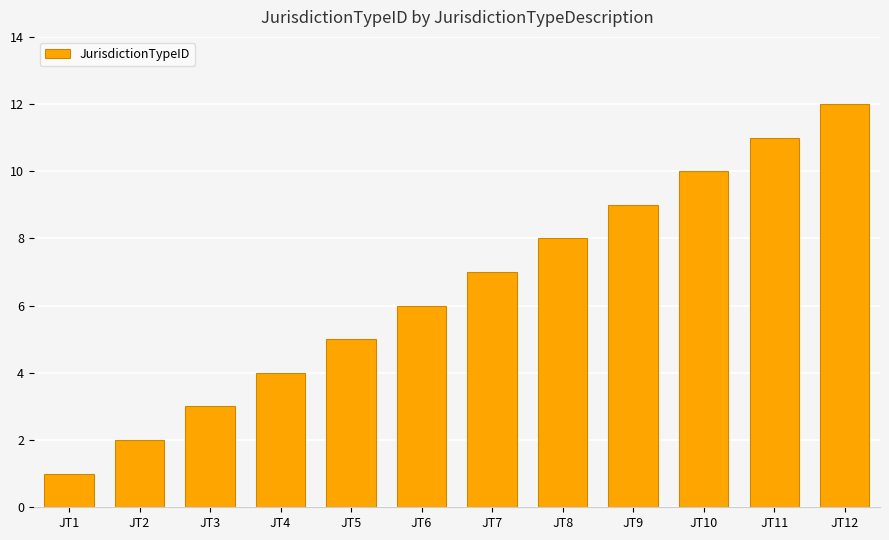

How many series are shown in this chart?

1